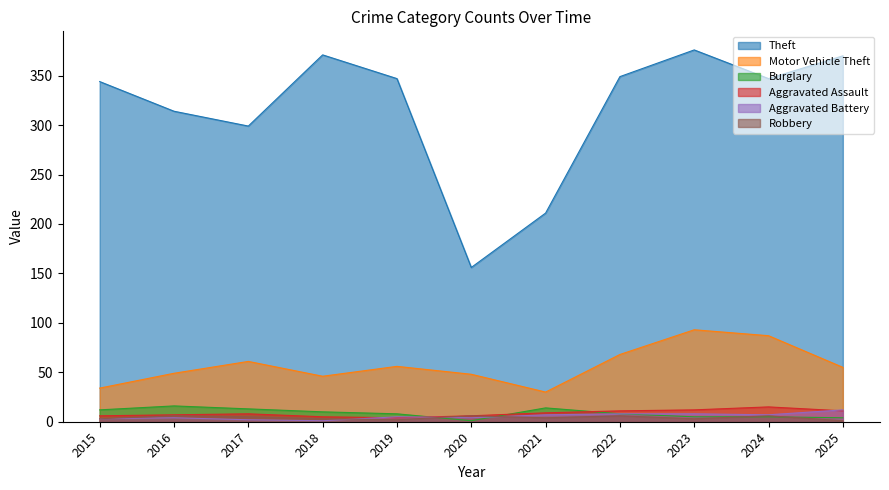

What is the sum of the Motor Vehicle Theft values at 2019 and 2023?

149